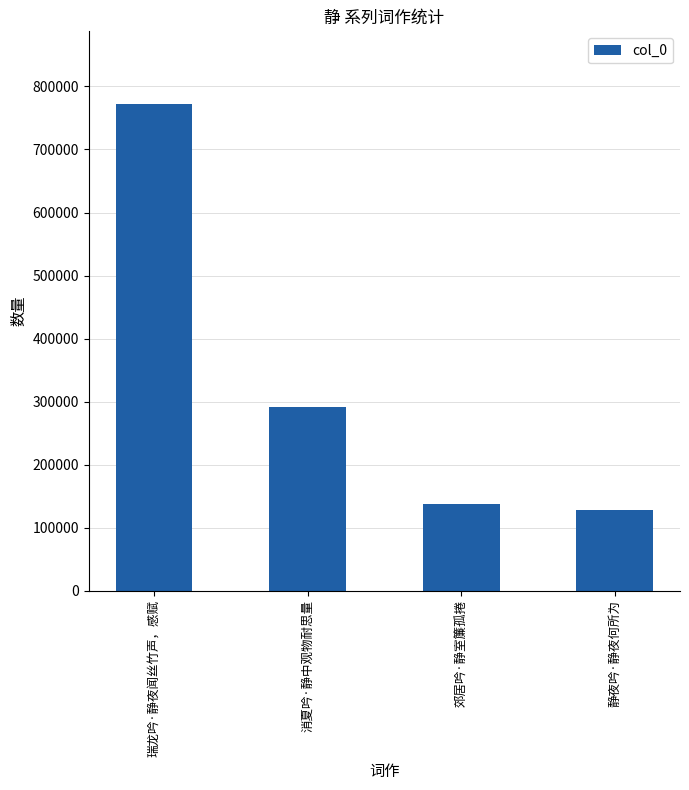

Count the number of categories in the chart.

4